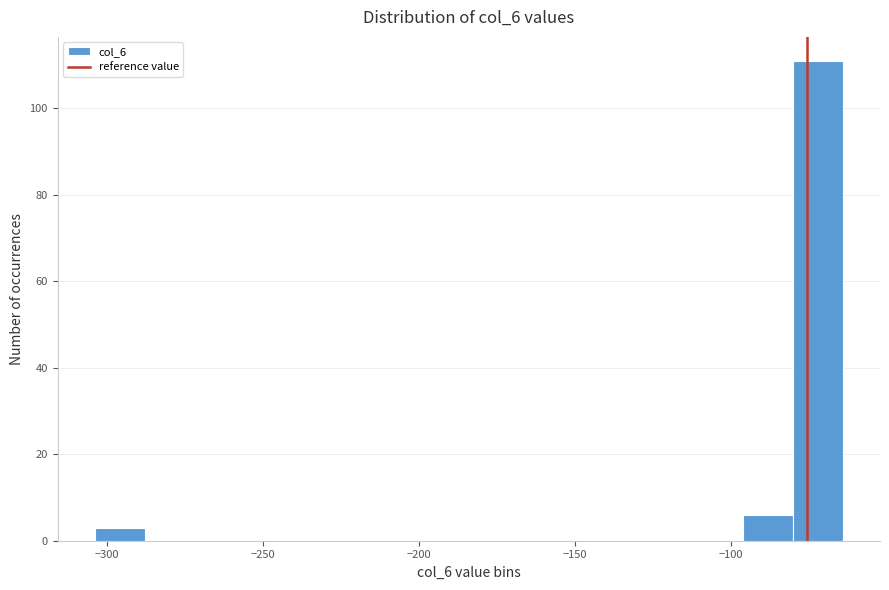

Read against the x-axis, roughly where is the centre of the tallest bar?

-70